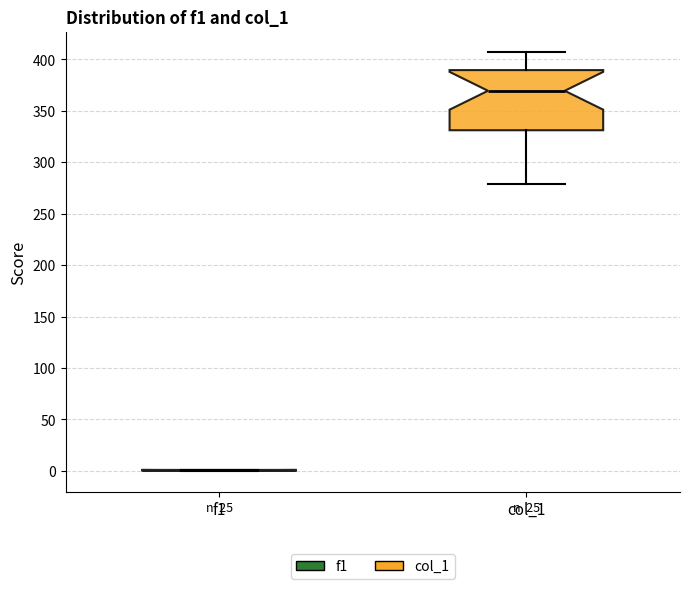

Reading left to right, transcribe this box plot: for each box, give where its median line is, the range the box spans, and where its two whiskers end, as read against the y-axis. The values are not printed on the chart, so give them approximately, as read against the axis.

f1: box collapsed to a line at 0, whiskers 0 to 0
col_1: median 370, box 330 to 390, whiskers 280 to 405